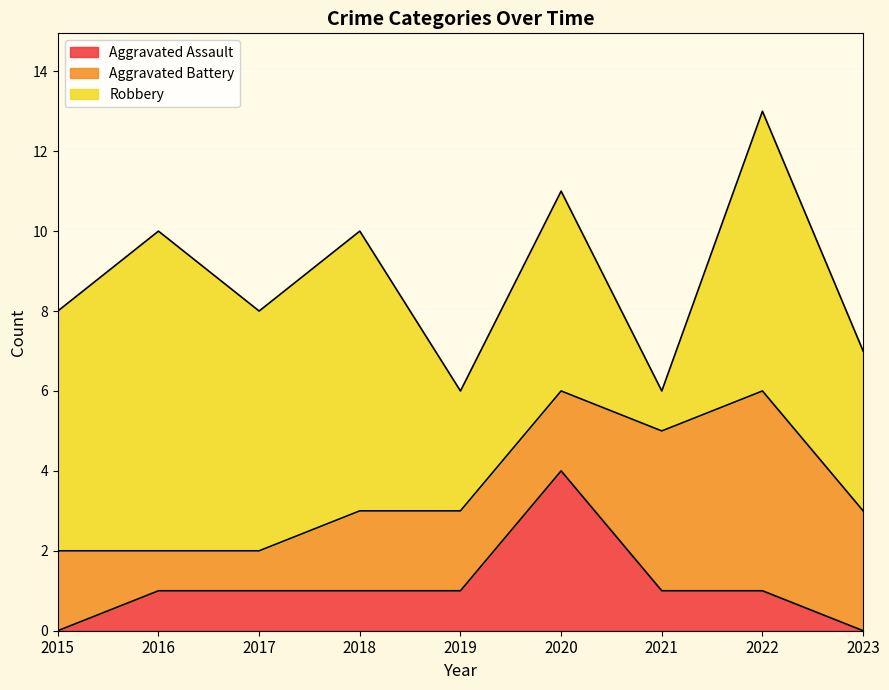

Reading right to left, extract all data points from this chart.

Aggravated Assault: 0	1	1	4	1	1	1	1	0
Aggravated Battery: 3	5	4	2	2	2	1	1	2
Robbery: 4	7	1	5	3	7	6	8	6